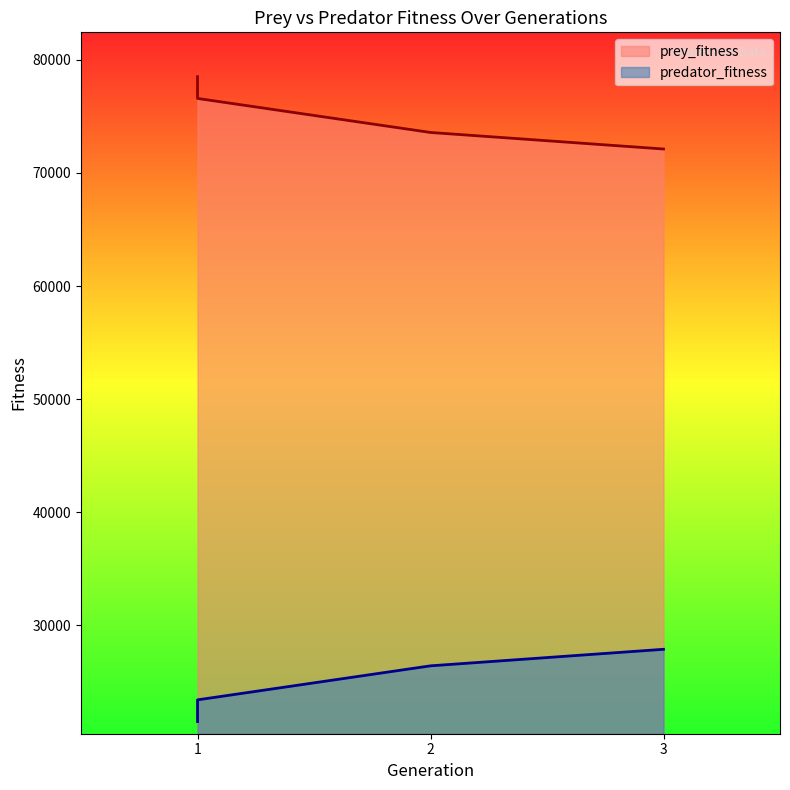

Is it true that prey_fitness equals 112353 at 2?

False